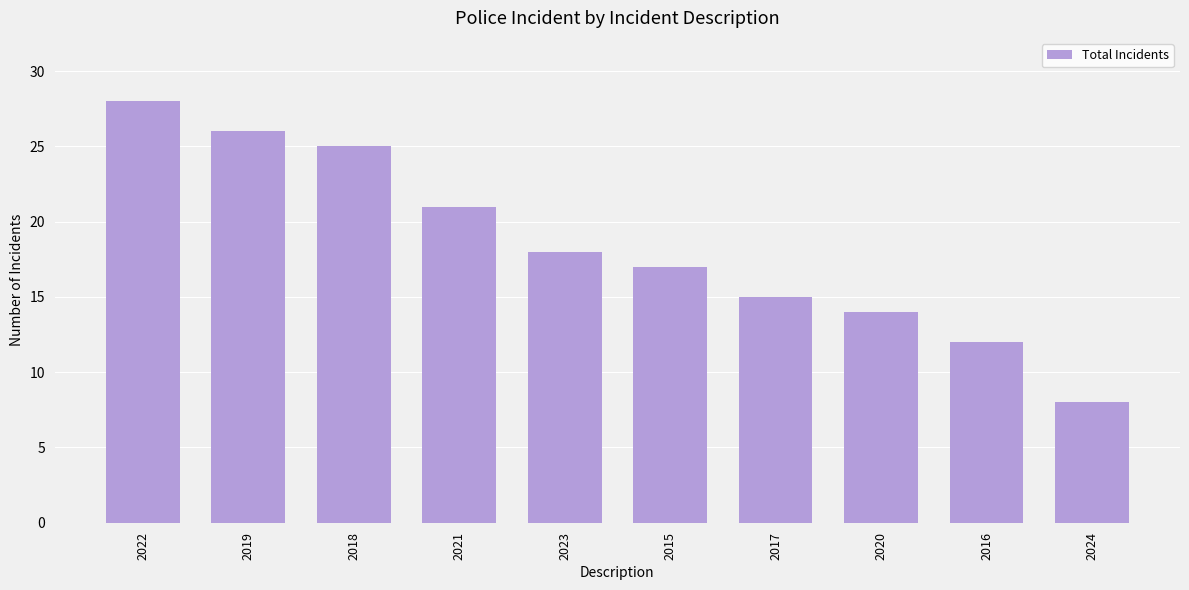

At which category does the chart reach its peak across all series?

2022